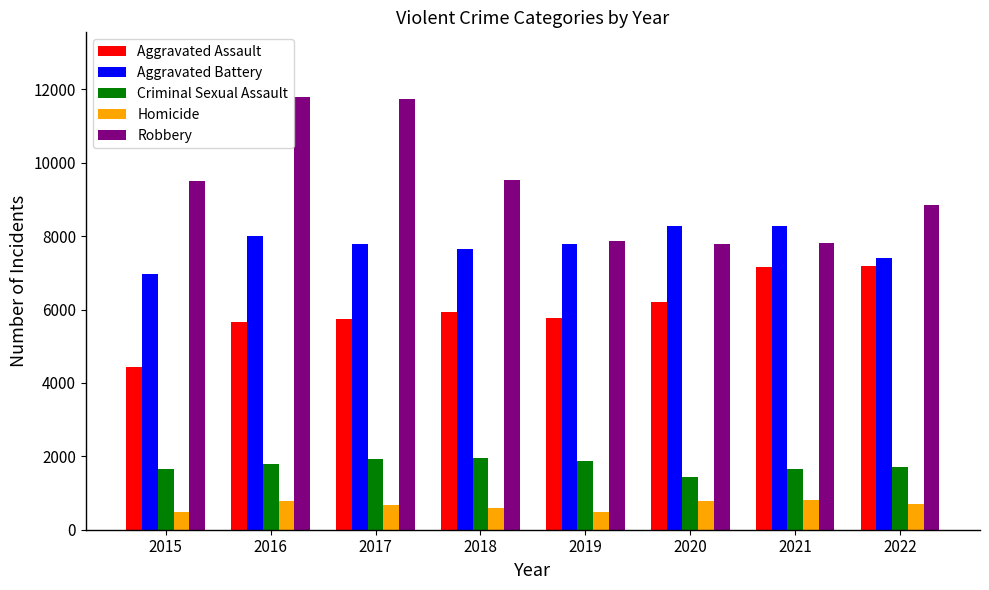

Read the Robbery value at 2022.

8849